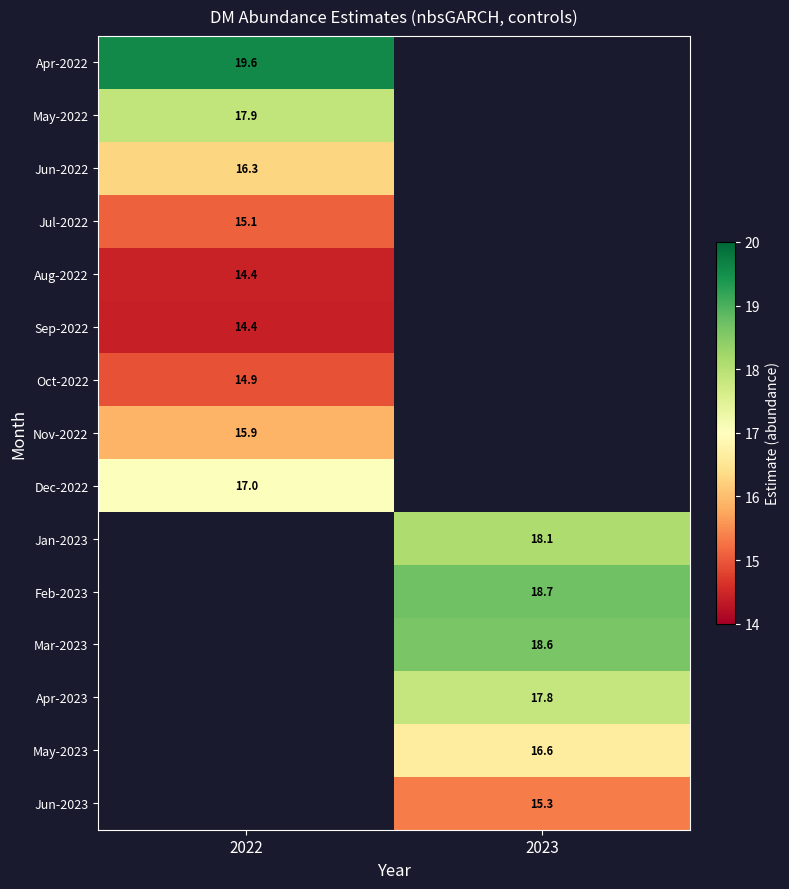

What is the difference between the highest and lowest values at 2022?

5.1